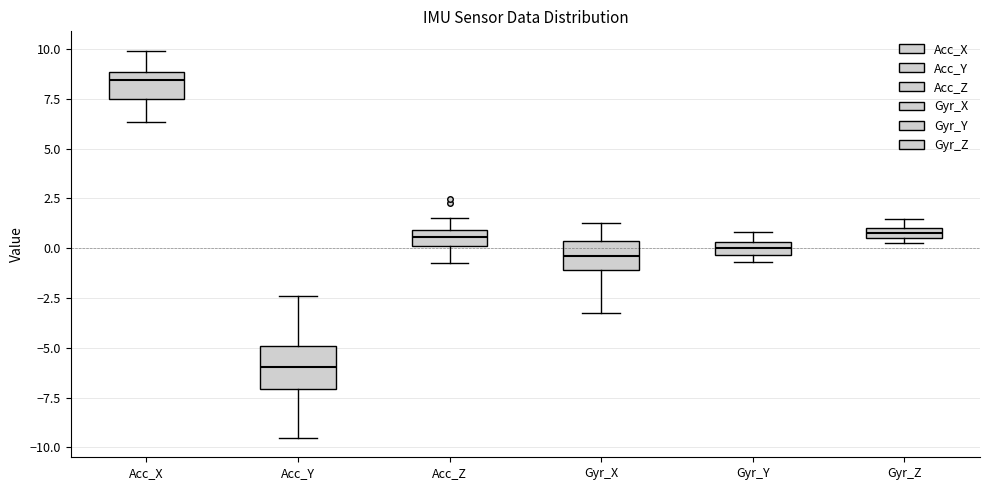

Where is the upper edge of the box for Gyr_X on the y-axis? The values are not printed on the chart, so give them approximately, as read against the axis.

0.5